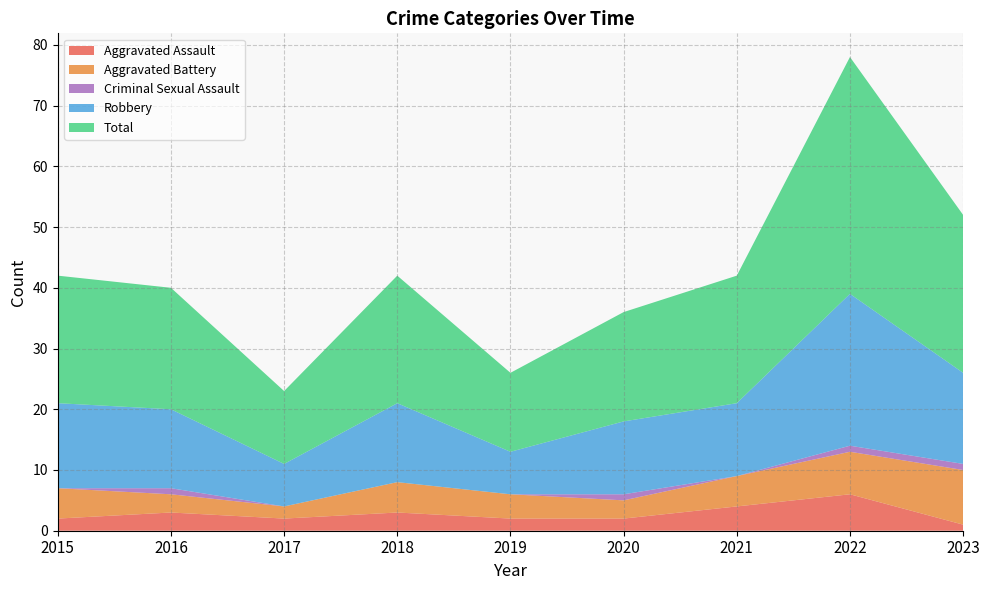

Reading left to right, what are all the values shown in this chart?

Aggravated Assault: 2015=2	2016=3	2017=2	2018=3	2019=2	2020=2	2021=4	2022=6	2023=1
Aggravated Battery: 2015=5	2016=3	2017=2	2018=5	2019=4	2020=3	2021=5	2022=7	2023=9
Criminal Sexual Assault: 2015=0	2016=1	2017=0	2018=0	2019=0	2020=1	2021=0	2022=1	2023=1
Robbery: 2015=14	2016=13	2017=7	2018=13	2019=7	2020=12	2021=12	2022=25	2023=15
Total: 2015=21	2016=20	2017=12	2018=21	2019=13	2020=18	2021=21	2022=39	2023=26